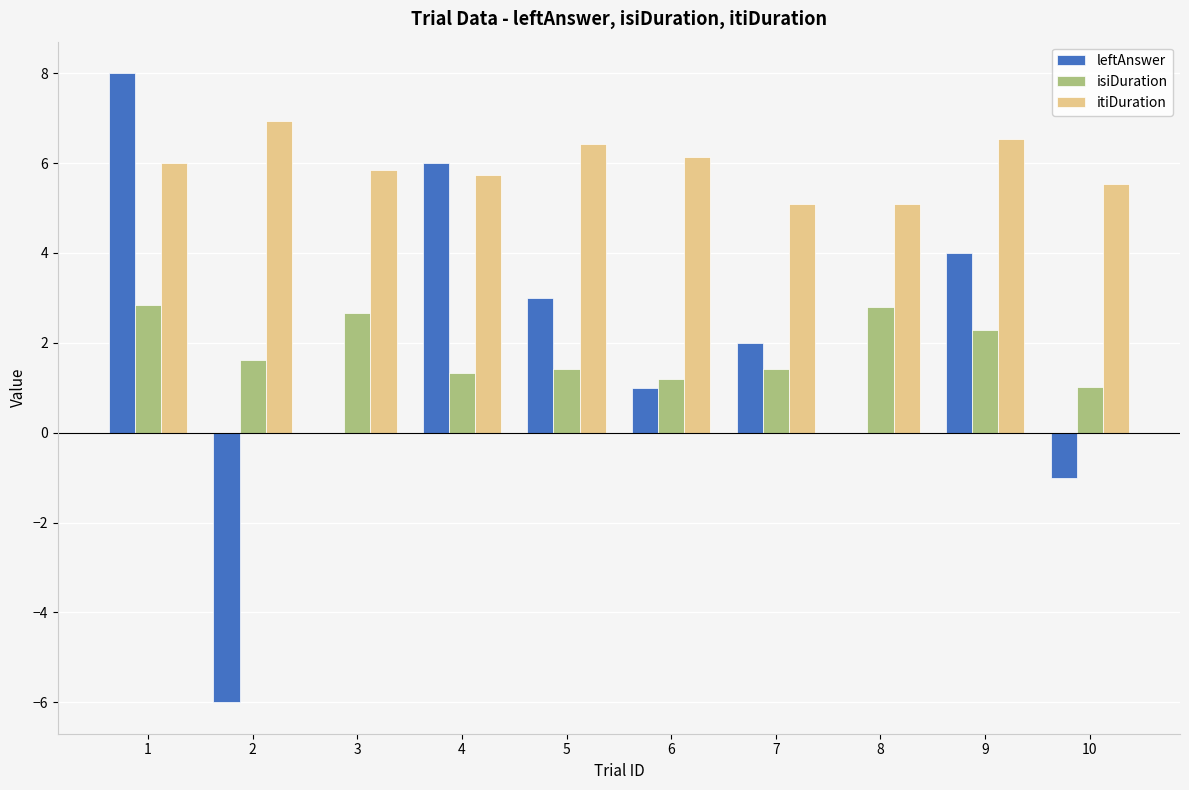

Does the chart contain stacked bars?

No